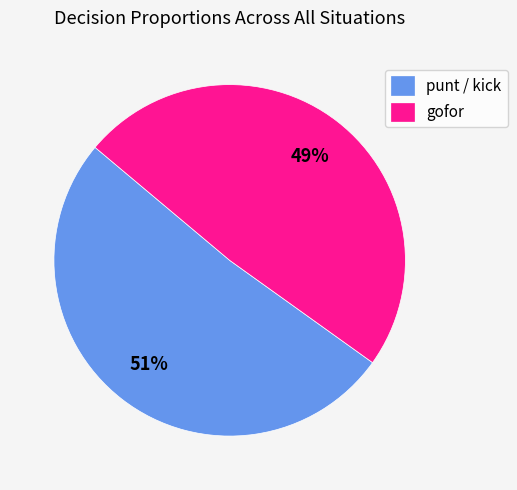

Is gofor the majority of the pie?

No